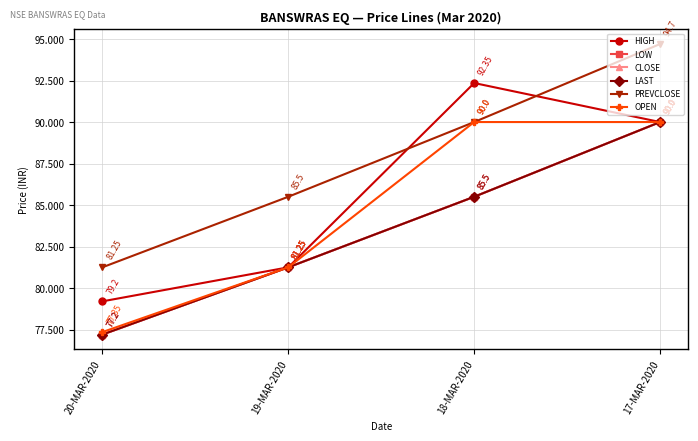

Is the value of CLOSE at 17-MAR-2020 greater than the value of LAST at 20-MAR-2020?

Yes